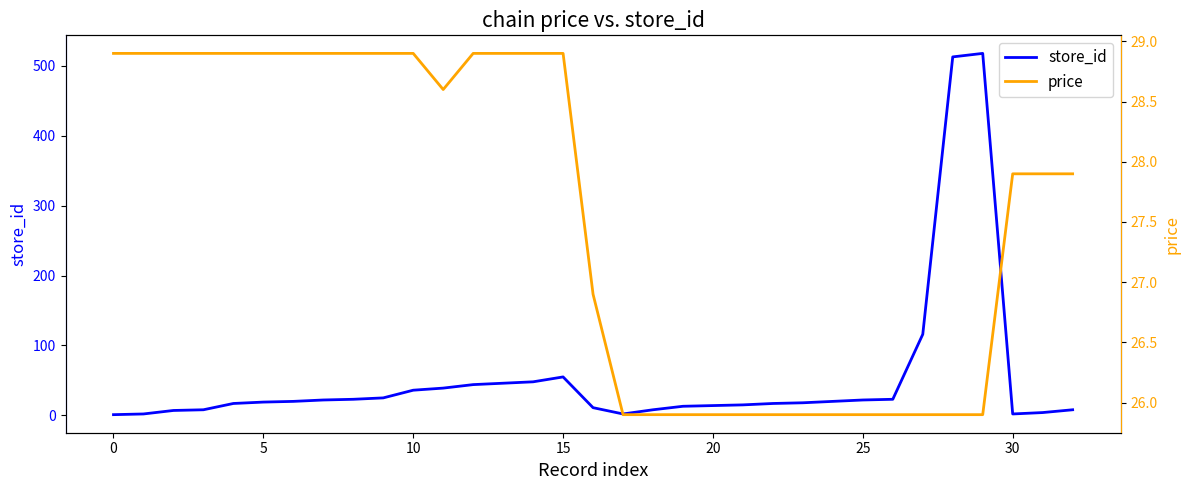

Reading left to right, what are all the values shown in this chart?

store_id: 1.0	2.0	7.0	8.0	17.0	19.0	20.0	22.0	23.0	25.0	36.0	39.0	44.0	46.0	48.0	55.0	11.0	2.0	8.0	13.0	14.0	15.0	17.0	18.0	20.0	22.0	23.0	116.0	513.0	518.0	2.0	4.0	8.0
price: 28.9	28.9	28.9	28.9	28.9	28.9	28.9	28.9	28.9	28.9	28.9	28.6	28.9	28.9	28.9	28.9	26.9	25.9	25.9	25.9	25.9	25.9	25.9	25.9	25.9	25.9	25.9	25.9	25.9	25.9	27.9	27.9	27.9